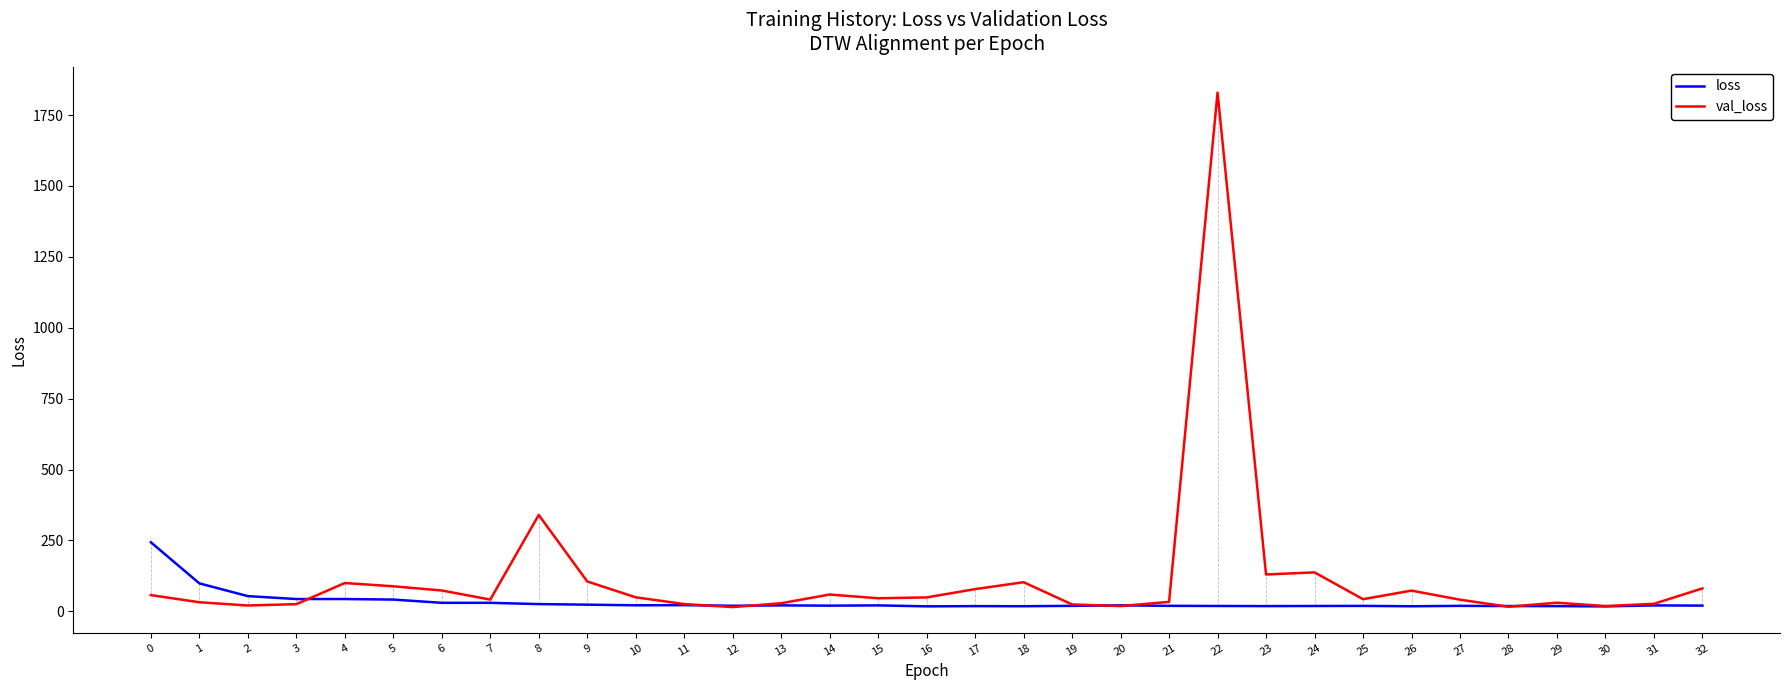

Which series has the widest spread of values?

val_loss